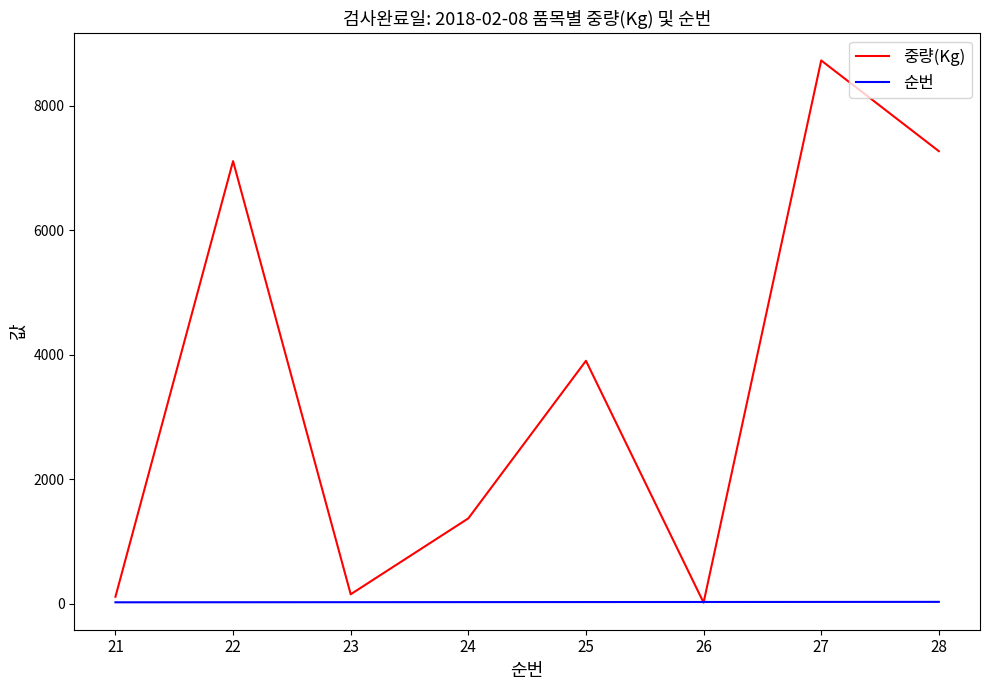

Is the value of 순번 at 23 greater than the value of 중량(Kg) at 27?

No